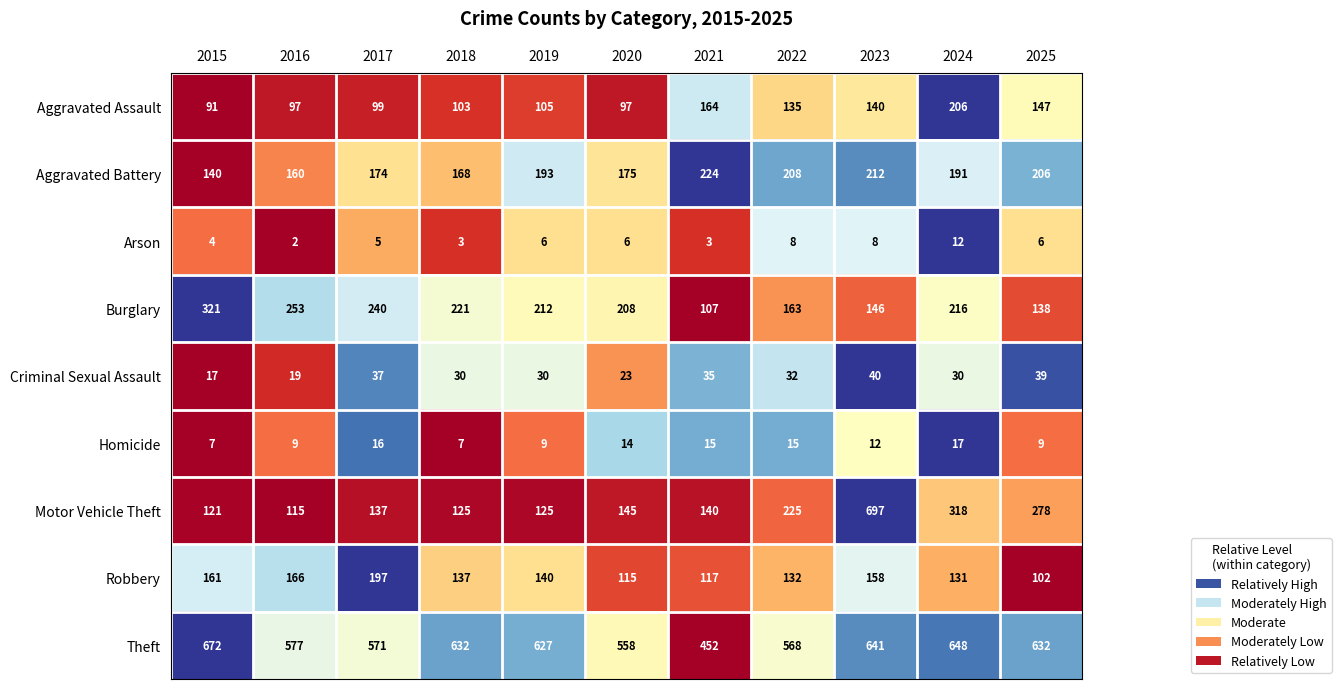

At which category is the sum across all series the highest?

2023